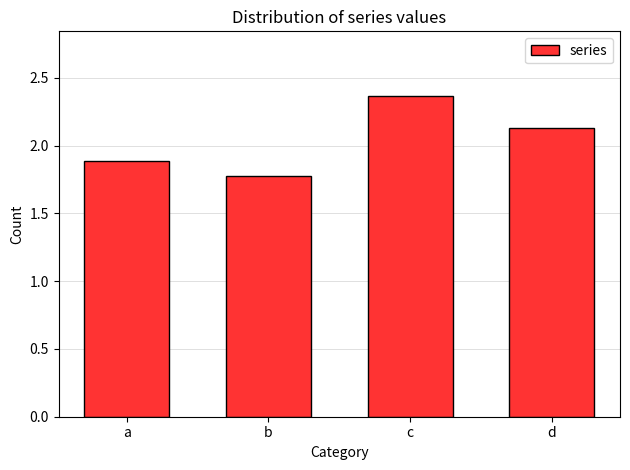

What is the change in value from a to b?

-0.1